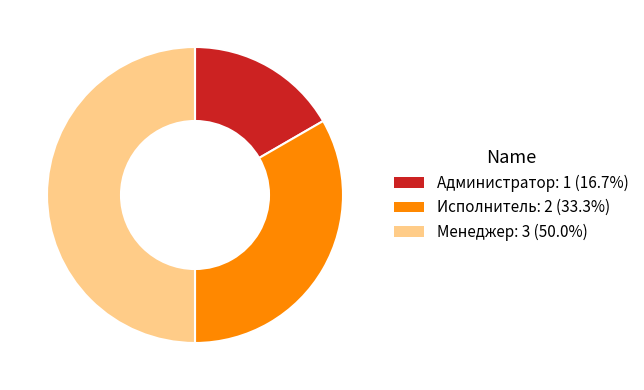

Which slice is the largest?

Менеджер